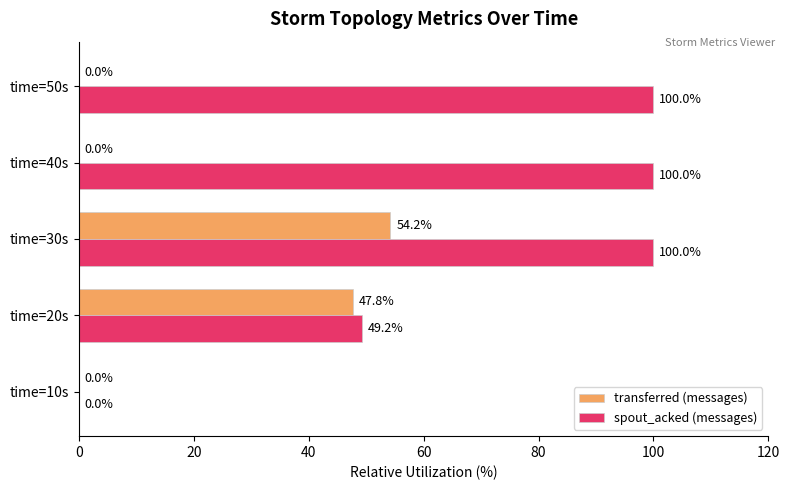

True or false: transferred (messages) has a value of -30.5 at time=40s.

False